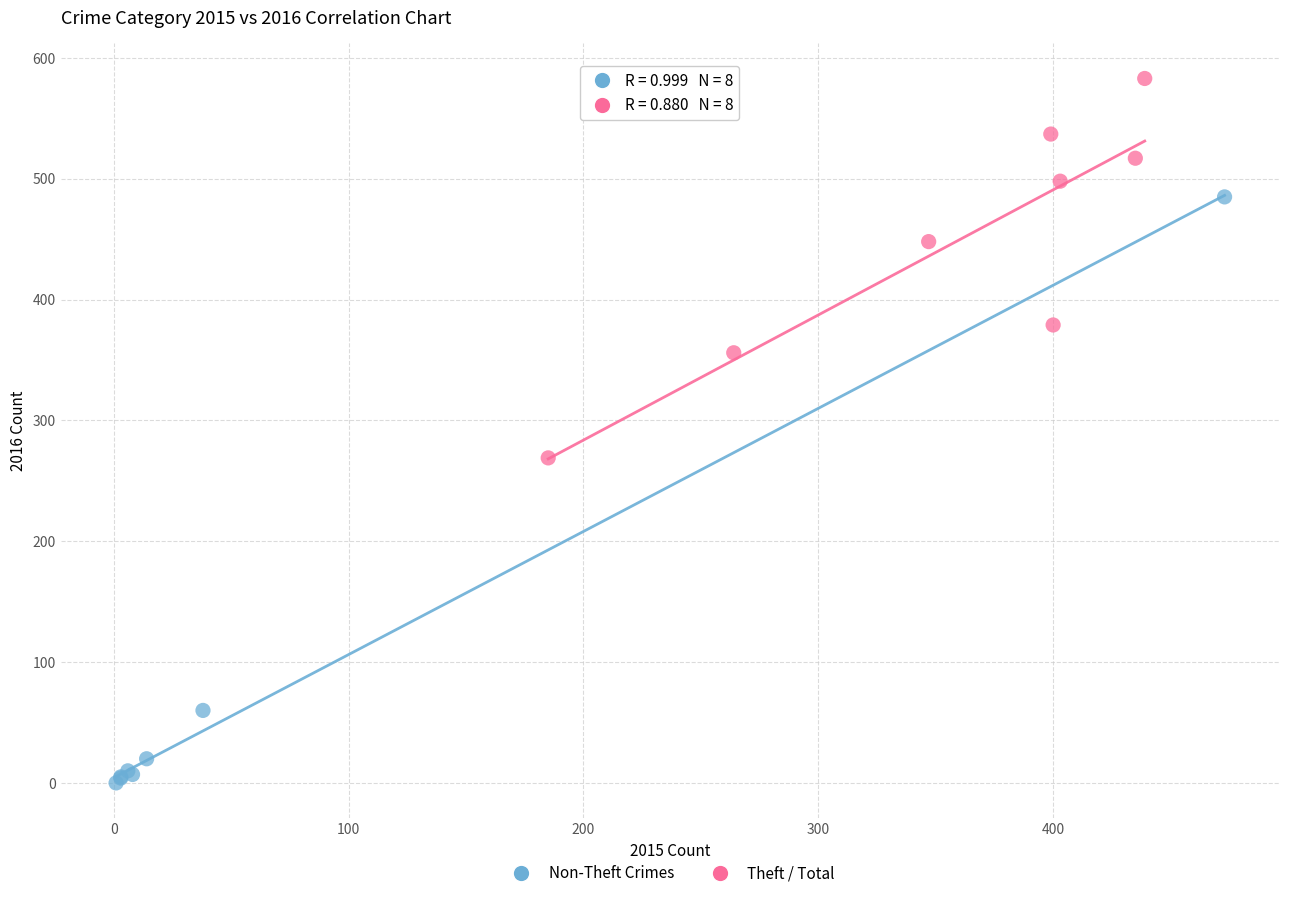

Which series reaches the maximum Y coordinate?

Theft / Total